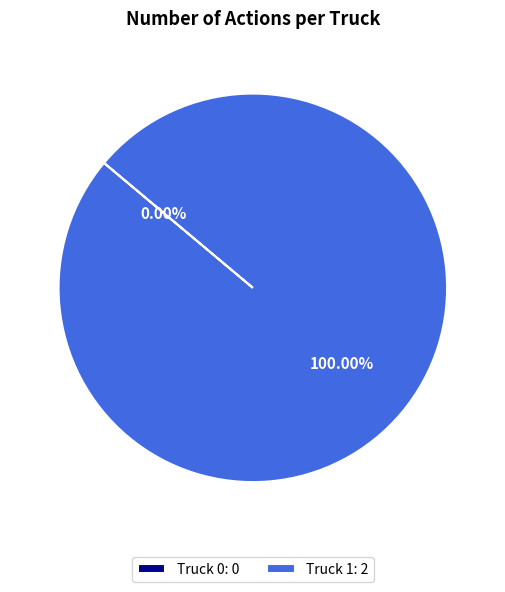

How many slices are in this pie chart?

2